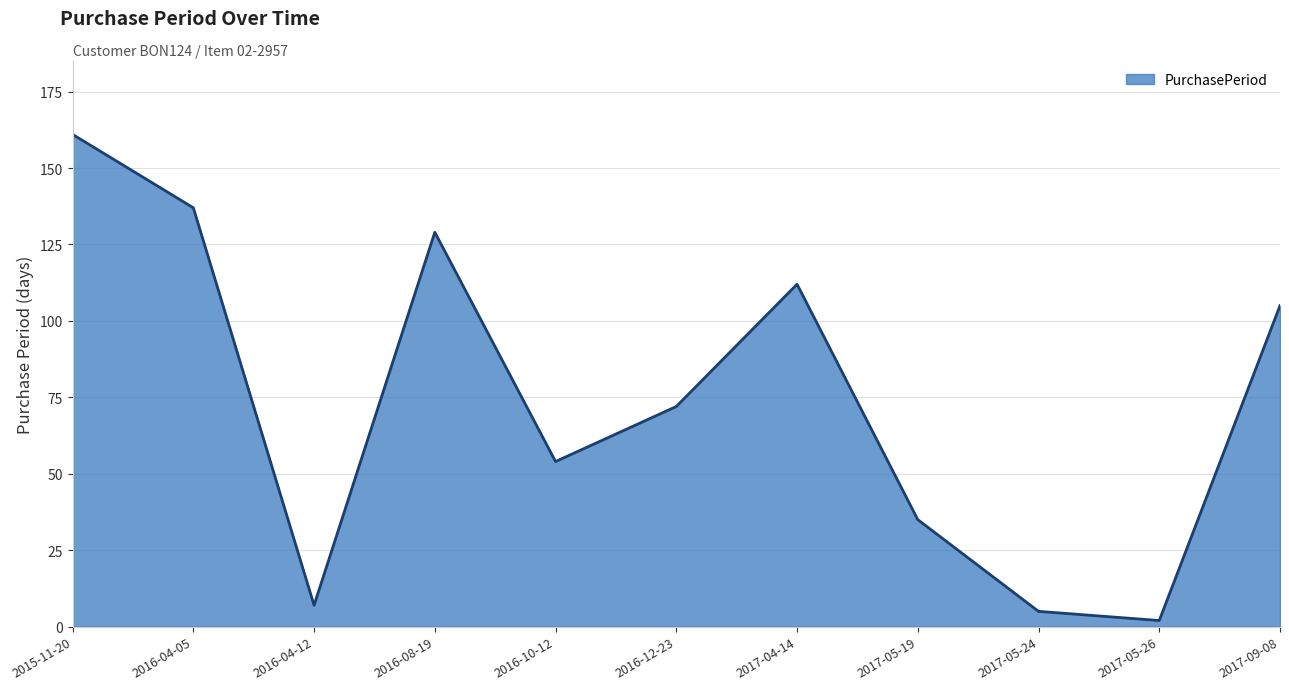

Reading left to right, what are all the values shown in this chart?

2015-11-20=161	2016-04-05=137	2016-04-12=7	2016-08-19=129	2016-10-12=54	2016-12-23=72	2017-04-14=112	2017-05-19=35	2017-05-24=5	2017-05-26=2	2017-09-08=105